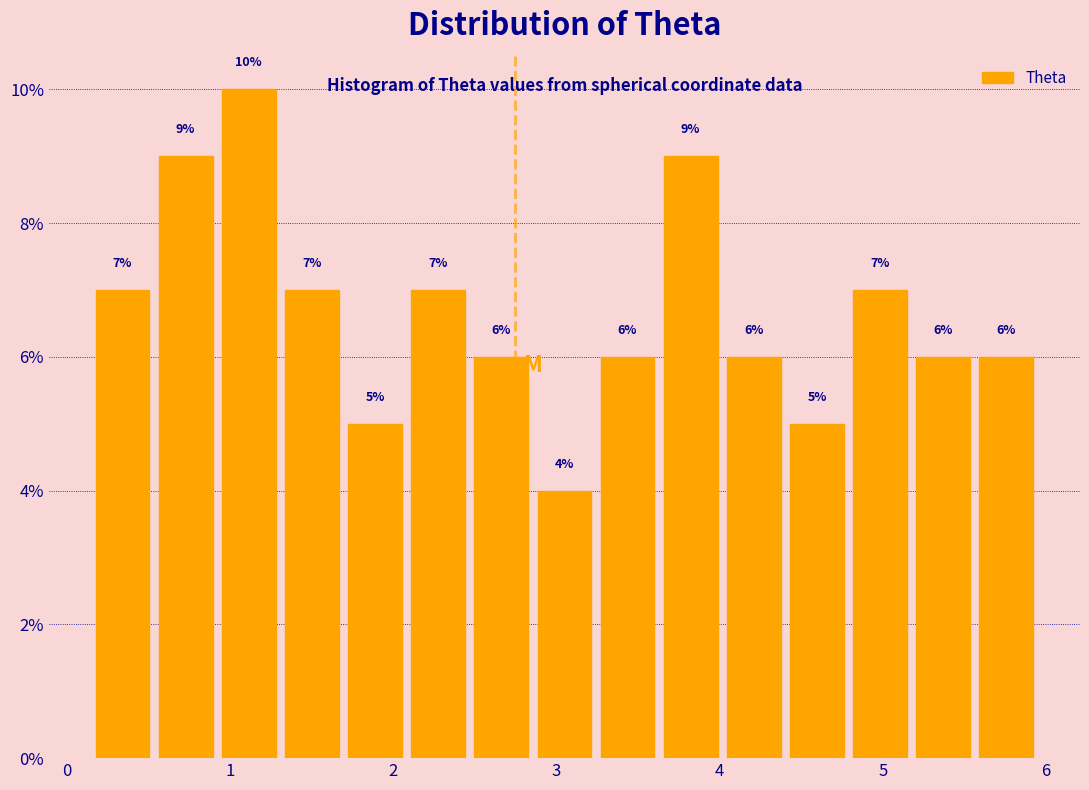

Around what value on the x-axis is the tallest bar? Give the approximate position of its centre, as read against the axis.

1.1